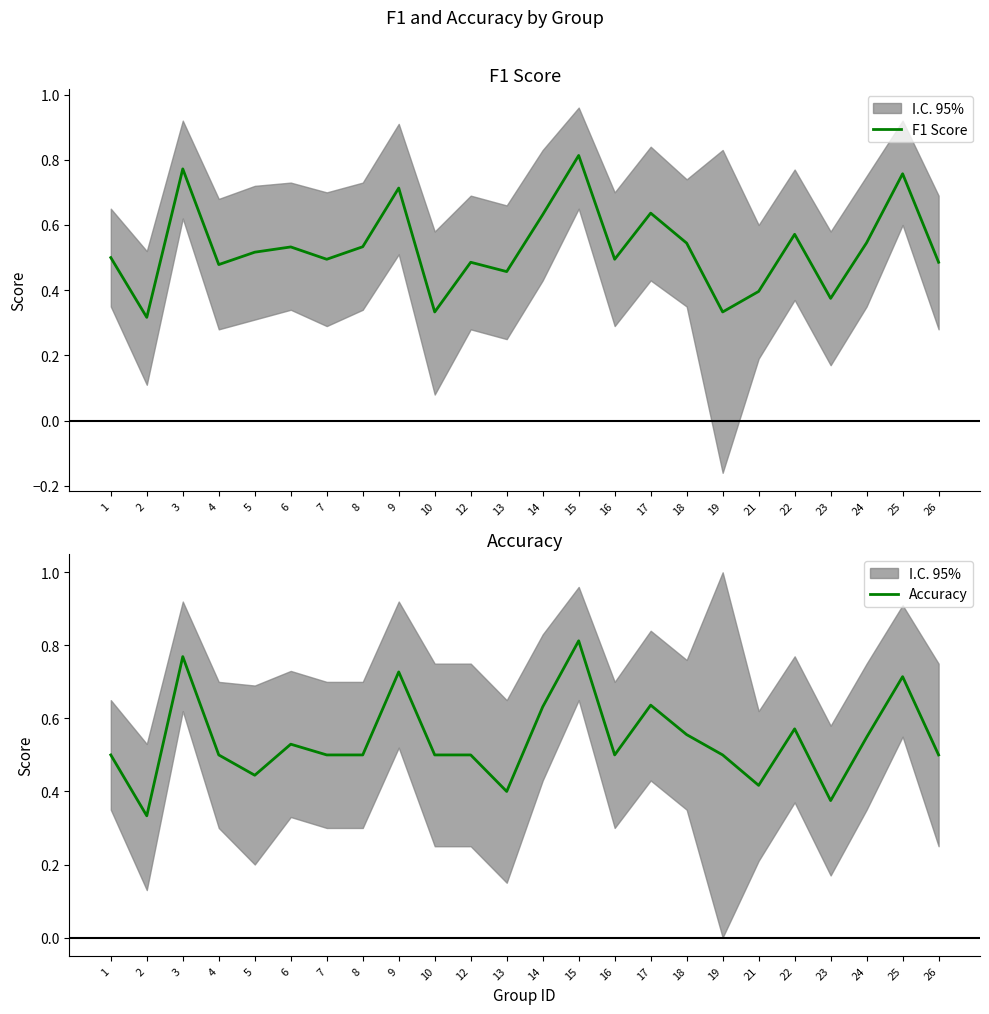

The F1 Score series shows 0.5 at 18. True or false?

True